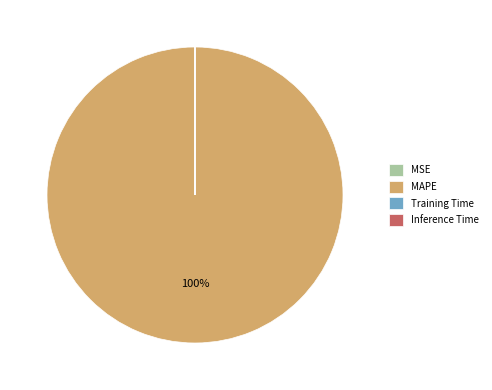

Which category accounts for the majority?

MAPE